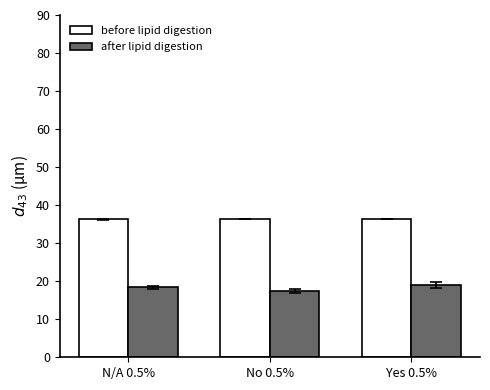

What is the difference between the highest and lowest values at No 0.5%?

18.9